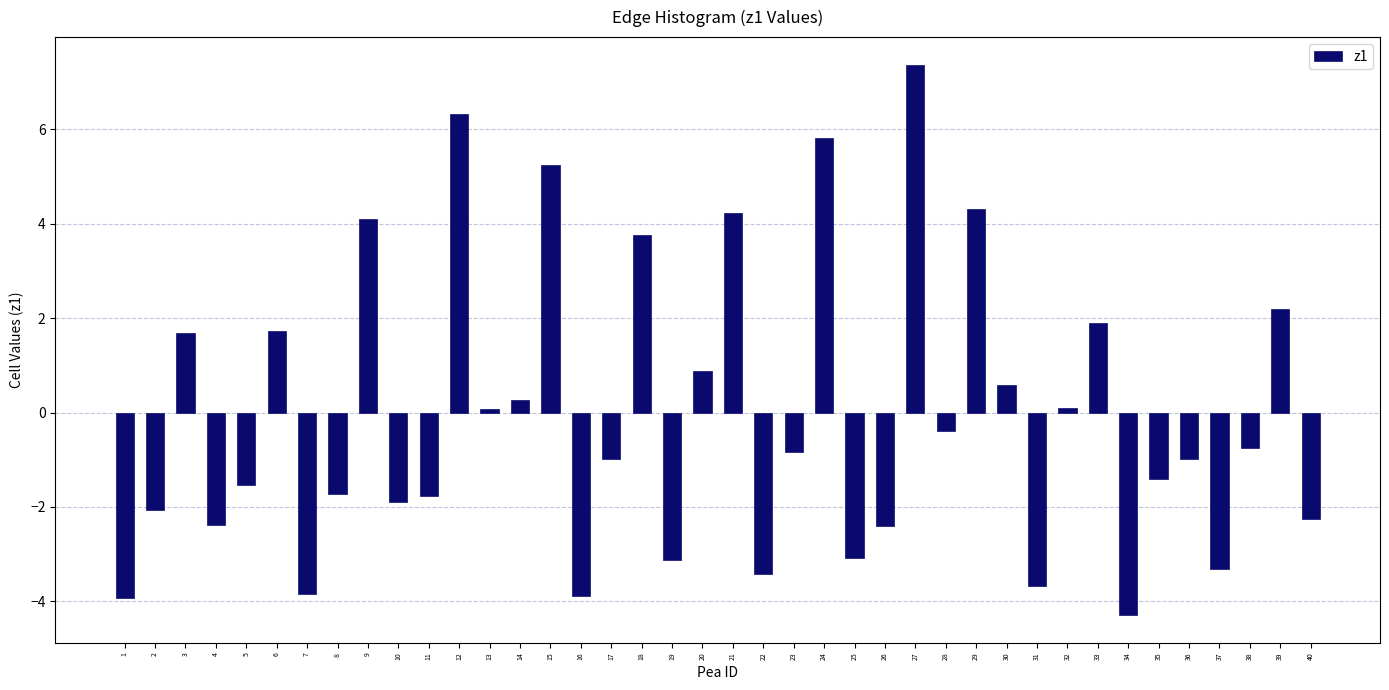

What is the change in value from 8 to 29?

+6.0